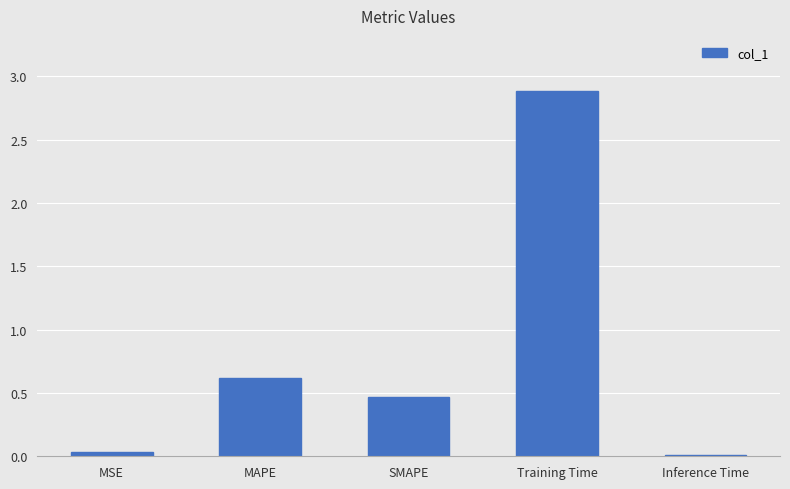

Is it true that the value at MAPE is 0.6?

True